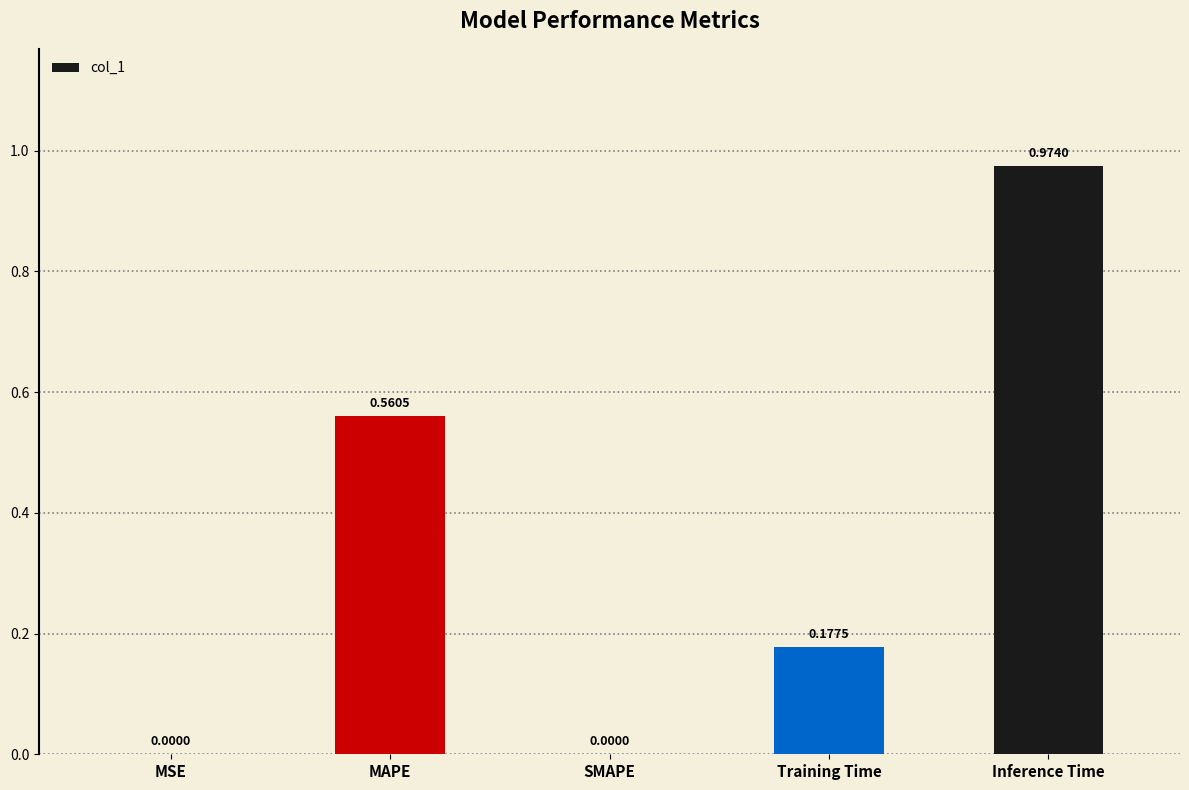

True or false: the data shows 0.8 at MAPE.

False